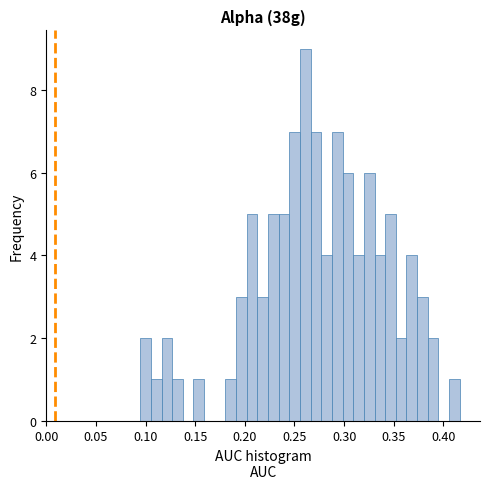

Around what value on the x-axis is the tallest bar? Give the approximate position of its centre, as read against the axis.

0.260